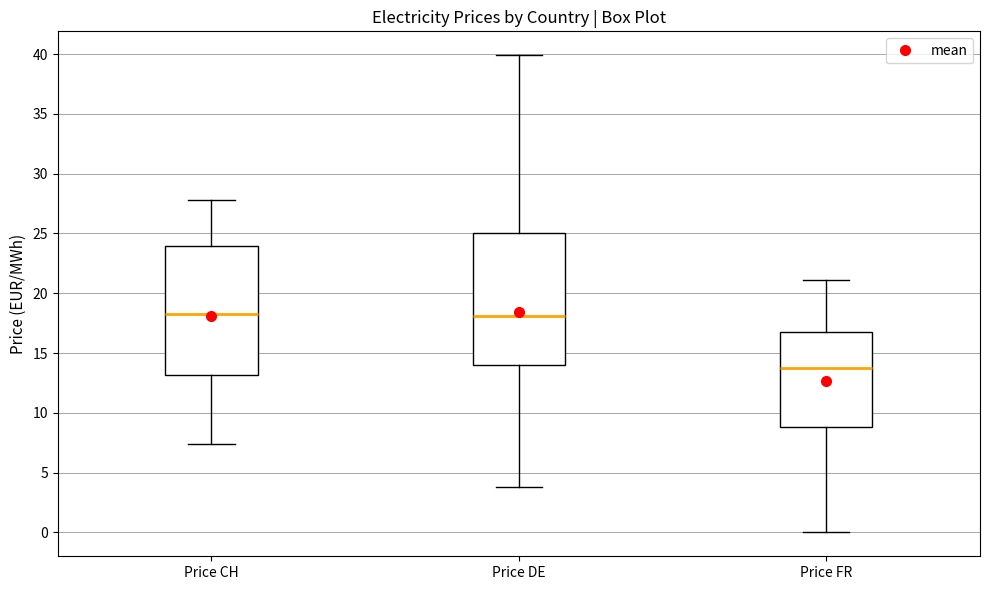

Where does the median line of the box for Price FR sit on the y-axis? The values are not printed on the chart, so give them approximately, as read against the axis.

14.0